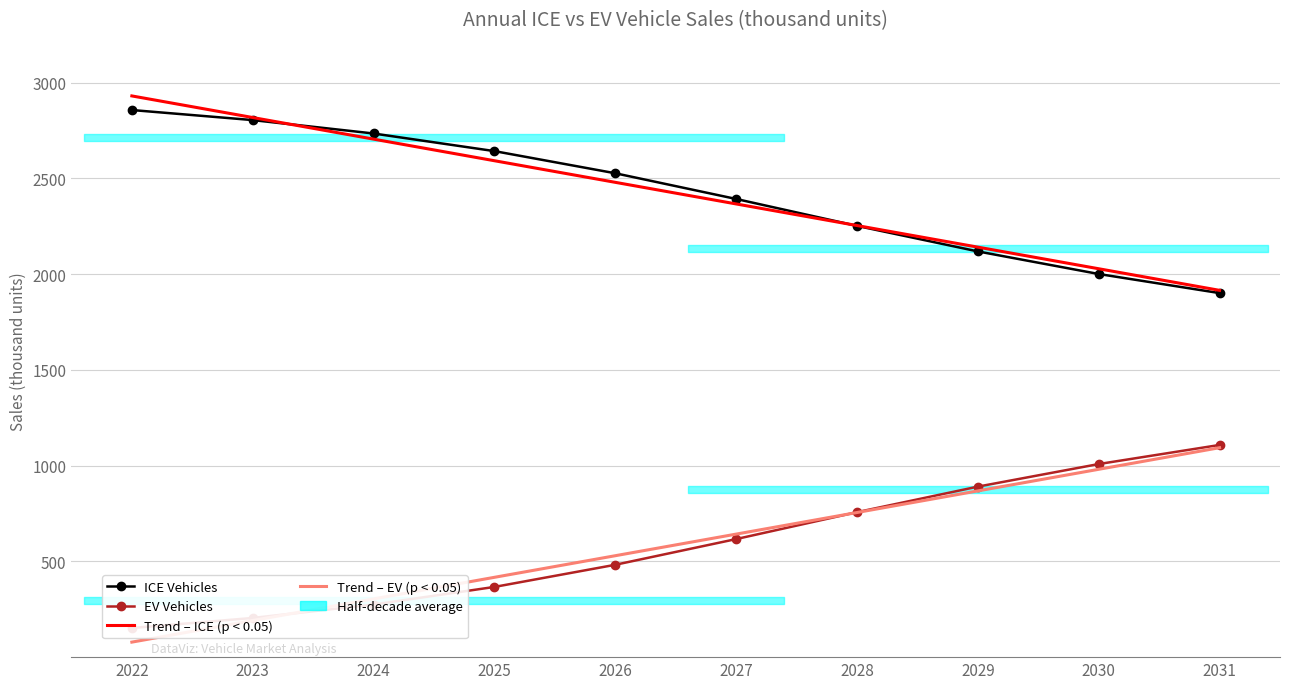

What is the difference between the maximum and minimum values in the Trend – EV (p < 0.05) series?

1015.5